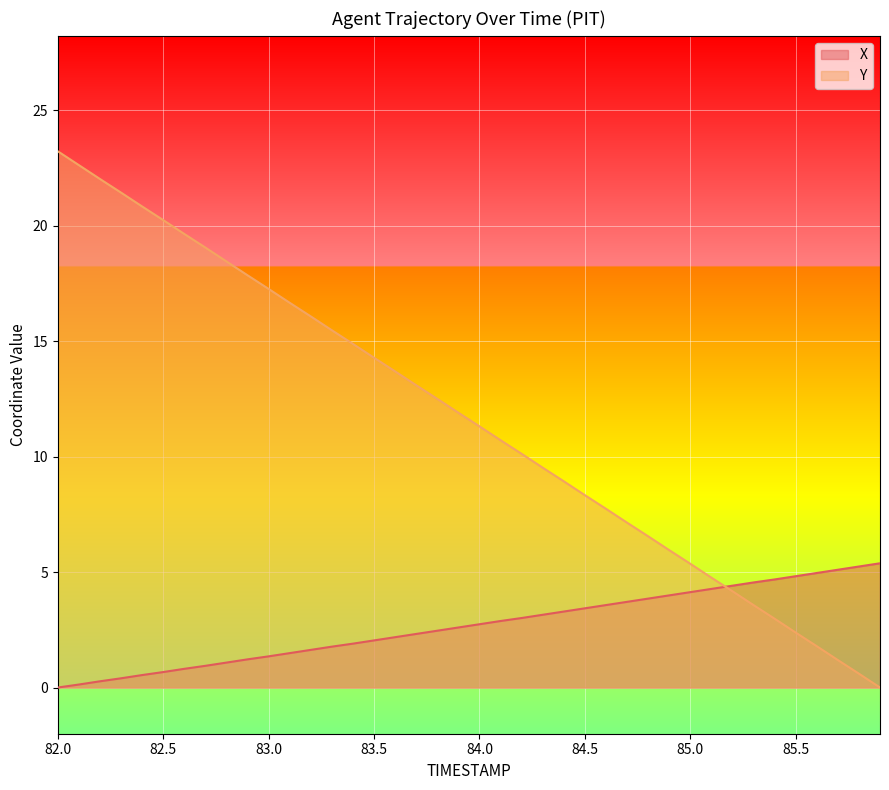

Reading left to right, transcribe all the data shown in this chart.

X: 82.0=0.0	82.1=0.1	82.2=0.3	82.3=0.4	82.4=0.5	82.5=0.7	82.6=0.8	82.7=0.9	82.8=1.1	82.9=1.2	83.0=1.4	83.1=1.5	83.2=1.6	83.3=1.8	83.4=1.9	83.5=2.0	83.6=2.2	83.7=2.3	83.8=2.5	83.9=2.6	84.0=2.7	84.1=2.9	84.2=3.0	84.3=3.2	84.4=3.3	84.5=3.4	84.6=3.6	84.7=3.7	84.8=3.9	84.9=4.0	85.0=4.1	85.1=4.3	85.2=4.4	85.3=4.6	85.4=4.7	85.5=4.8	85.6=5.0	85.7=5.1	85.8=5.2	85.9=5.4
Y: 82.0=23.2	82.1=22.6	82.2=22.0	82.3=21.4	82.4=20.8	82.5=20.2	82.6=19.6	82.7=19.1	82.8=18.5	82.9=17.9	83.0=17.3	83.1=16.7	83.2=16.1	83.3=15.5	83.4=14.9	83.5=14.3	83.6=13.7	83.7=13.1	83.8=12.5	83.9=11.9	84.0=11.3	84.1=10.7	84.2=10.1	84.3=9.5	84.4=8.9	84.5=8.3	84.6=7.7	84.7=7.1	84.8=6.6	84.9=6.0	85.0=5.4	85.1=4.8	85.2=4.2	85.3=3.6	85.4=3.0	85.5=2.4	85.6=1.8	85.7=1.2	85.8=0.6	85.9=0.0